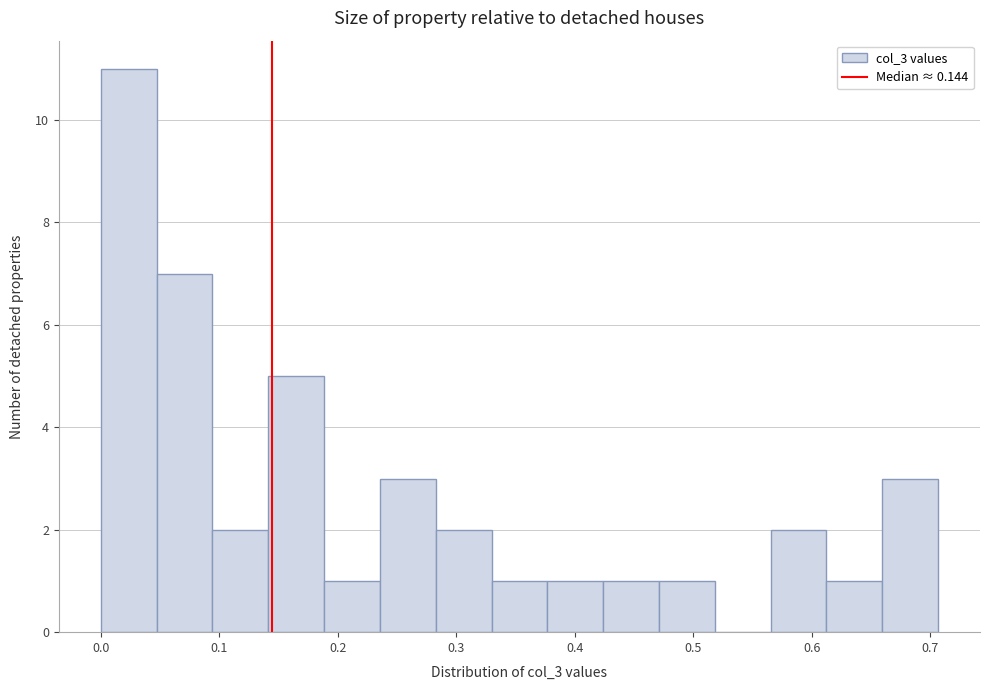

Reading left to right, transcribe this chart: for each bar, give the range it covers on the x-axis and its height. Neither the bar edges nor the heights are printed on the chart, so give them approximately, as read against the axes.

0.00 to 0.05: 11
0.05 to 0.09: 7
0.09 to 0.14: 2
0.14 to 0.19: 5
0.19 to 0.24: 1
0.24 to 0.28: 3
0.28 to 0.33: 2
0.33 to 0.38: 1
0.38 to 0.42: 1
0.42 to 0.47: 1
0.47 to 0.52: 1
0.52 to 0.57: 0
0.57 to 0.61: 2
0.61 to 0.66: 1
0.66 to 0.71: 3